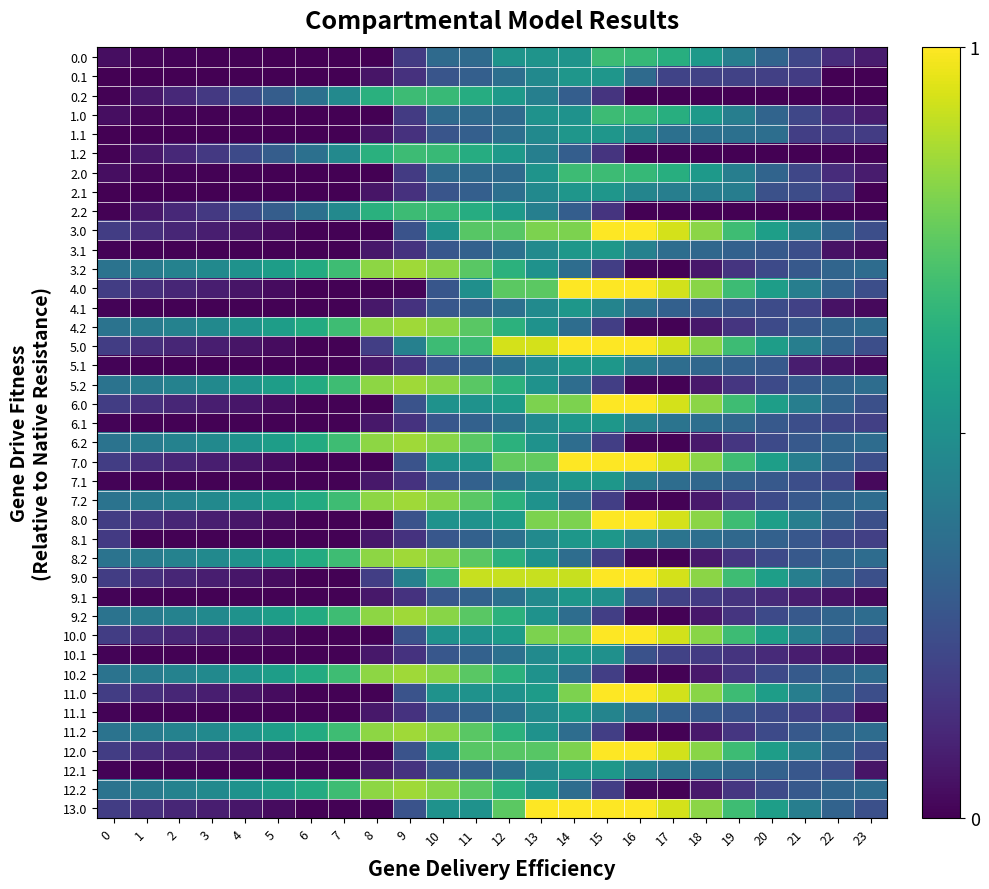

Reading left to right, transcribe all the data shown in this chart.

0.0: 0=0.0	1=0.0	2=0.0	3=0.0	4=0.0	5=0.0	6=0.0	7=0.0	8=0.0	9=0.2	10=0.3	11=0.3	12=0.5	13=0.5	14=0.5	15=0.7	16=0.7	17=0.6	18=0.5	19=0.4	20=0.3	21=0.2	22=0.1	23=0.1
0.1: 0=0.0	1=0.0	2=0.0	3=0.0	4=0.0	5=0.0	6=0.0	7=0.0	8=0.1	9=0.1	10=0.3	11=0.3	12=0.4	13=0.5	14=0.5	15=0.5	16=0.3	17=0.2	18=0.2	19=0.2	20=0.2	21=0.2	22=0.0	23=0.0
0.2: 0=0.0	1=0.1	2=0.1	3=0.2	4=0.2	5=0.3	6=0.4	7=0.5	8=0.6	9=0.7	10=0.7	11=0.6	12=0.5	13=0.4	14=0.3	15=0.1	16=0.0	17=0.0	18=0.0	19=0.0	20=0.0	21=0.0	22=0.0	23=0.0
1.0: 0=0.0	1=0.0	2=0.0	3=0.0	4=0.0	5=0.0	6=0.0	7=0.0	8=0.0	9=0.2	10=0.3	11=0.3	12=0.3	13=0.5	14=0.5	15=0.7	16=0.7	17=0.6	18=0.5	19=0.4	20=0.3	21=0.2	22=0.1	23=0.1
1.1: 0=0.0	1=0.0	2=0.0	3=0.0	4=0.0	5=0.0	6=0.0	7=0.0	8=0.1	9=0.1	10=0.3	11=0.3	12=0.4	13=0.5	14=0.5	15=0.5	16=0.5	17=0.4	18=0.4	19=0.4	20=0.4	21=0.2	22=0.2	23=0.2
1.2: 0=0.0	1=0.1	2=0.1	3=0.2	4=0.2	5=0.3	6=0.4	7=0.5	8=0.6	9=0.7	10=0.7	11=0.6	12=0.5	13=0.4	14=0.3	15=0.1	16=0.0	17=0.0	18=0.0	19=0.0	20=0.0	21=0.0	22=0.0	23=0.0
2.0: 0=0.0	1=0.0	2=0.0	3=0.0	4=0.0	5=0.0	6=0.0	7=0.0	8=0.0	9=0.2	10=0.3	11=0.3	12=0.3	13=0.5	14=0.7	15=0.7	16=0.7	17=0.6	18=0.5	19=0.4	20=0.3	21=0.2	22=0.1	23=0.1
2.1: 0=0.0	1=0.0	2=0.0	3=0.0	4=0.0	5=0.0	6=0.0	7=0.0	8=0.1	9=0.1	10=0.3	11=0.3	12=0.4	13=0.5	14=0.5	15=0.5	16=0.5	17=0.4	18=0.4	19=0.4	20=0.2	21=0.2	22=0.2	23=0.0
2.2: 0=0.0	1=0.1	2=0.1	3=0.2	4=0.2	5=0.3	6=0.4	7=0.5	8=0.6	9=0.7	10=0.7	11=0.6	12=0.5	13=0.4	14=0.3	15=0.1	16=0.0	17=0.0	18=0.0	19=0.0	20=0.0	21=0.0	22=0.0	23=0.0
3.0: 0=0.2	1=0.1	2=0.1	3=0.1	4=0.1	5=0.0	6=0.0	7=0.0	8=0.0	9=0.3	10=0.5	11=0.7	12=0.7	13=0.8	14=0.8	15=1.0	16=1.0	17=0.9	18=0.8	19=0.7	20=0.6	21=0.4	22=0.3	23=0.2
3.1: 0=0.0	1=0.0	2=0.0	3=0.0	4=0.0	5=0.0	6=0.0	7=0.0	8=0.1	9=0.1	10=0.3	11=0.3	12=0.4	13=0.5	14=0.5	15=0.5	16=0.4	17=0.4	18=0.3	19=0.3	20=0.3	21=0.2	22=0.0	23=0.0
3.2: 0=0.4	1=0.4	2=0.4	3=0.5	4=0.5	5=0.6	6=0.6	7=0.7	8=0.8	9=0.9	10=0.8	11=0.7	12=0.6	13=0.5	14=0.4	15=0.2	16=0.0	17=0.0	18=0.1	19=0.2	20=0.2	21=0.3	22=0.3	23=0.4
4.0: 0=0.2	1=0.1	2=0.1	3=0.1	4=0.1	5=0.0	6=0.0	7=0.0	8=0.0	9=0.0	10=0.3	11=0.5	12=0.7	13=0.7	14=1.0	15=1.0	16=1.0	17=0.9	18=0.8	19=0.7	20=0.6	21=0.4	22=0.3	23=0.2
4.1: 0=0.0	1=0.0	2=0.0	3=0.0	4=0.0	5=0.0	6=0.0	7=0.0	8=0.1	9=0.1	10=0.3	11=0.3	12=0.4	13=0.5	14=0.5	15=0.5	16=0.4	17=0.3	18=0.3	19=0.3	20=0.2	21=0.2	22=0.0	23=0.0
4.2: 0=0.4	1=0.4	2=0.4	3=0.5	4=0.5	5=0.6	6=0.6	7=0.7	8=0.8	9=0.9	10=0.8	11=0.7	12=0.6	13=0.5	14=0.4	15=0.2	16=0.0	17=0.0	18=0.1	19=0.2	20=0.2	21=0.3	22=0.3	23=0.4
5.0: 0=0.2	1=0.1	2=0.1	3=0.1	4=0.1	5=0.0	6=0.0	7=0.0	8=0.2	9=0.4	10=0.7	11=0.7	12=0.9	13=0.9	14=1.0	15=1.0	16=1.0	17=0.9	18=0.8	19=0.7	20=0.6	21=0.4	22=0.3	23=0.2
5.1: 0=0.0	1=0.0	2=0.0	3=0.0	4=0.0	5=0.0	6=0.0	7=0.0	8=0.1	9=0.1	10=0.3	11=0.3	12=0.4	13=0.5	14=0.5	15=0.5	16=0.4	17=0.4	18=0.3	19=0.3	20=0.3	21=0.1	22=0.0	23=0.0
5.2: 0=0.4	1=0.4	2=0.4	3=0.5	4=0.5	5=0.6	6=0.6	7=0.7	8=0.8	9=0.9	10=0.8	11=0.7	12=0.6	13=0.5	14=0.4	15=0.2	16=0.0	17=0.0	18=0.1	19=0.2	20=0.2	21=0.3	22=0.3	23=0.4
6.0: 0=0.2	1=0.1	2=0.1	3=0.1	4=0.1	5=0.0	6=0.0	7=0.0	8=0.0	9=0.3	10=0.5	11=0.5	12=0.6	13=0.8	14=0.8	15=1.0	16=1.0	17=0.9	18=0.8	19=0.7	20=0.6	21=0.4	22=0.3	23=0.2
6.1: 0=0.0	1=0.0	2=0.0	3=0.0	4=0.0	5=0.0	6=0.0	7=0.0	8=0.1	9=0.1	10=0.3	11=0.3	12=0.4	13=0.5	14=0.5	15=0.5	16=0.4	17=0.4	18=0.4	19=0.3	20=0.3	21=0.2	22=0.2	23=0.2
6.2: 0=0.4	1=0.4	2=0.4	3=0.5	4=0.5	5=0.6	6=0.6	7=0.7	8=0.8	9=0.9	10=0.8	11=0.7	12=0.6	13=0.5	14=0.4	15=0.2	16=0.0	17=0.0	18=0.1	19=0.2	20=0.2	21=0.3	22=0.3	23=0.4
7.0: 0=0.2	1=0.1	2=0.1	3=0.1	4=0.1	5=0.0	6=0.0	7=0.0	8=0.0	9=0.3	10=0.5	11=0.5	12=0.8	13=0.8	14=1.0	15=1.0	16=1.0	17=0.9	18=0.8	19=0.7	20=0.6	21=0.4	22=0.3	23=0.2
7.1: 0=0.0	1=0.0	2=0.0	3=0.0	4=0.0	5=0.0	6=0.0	7=0.0	8=0.1	9=0.1	10=0.3	11=0.3	12=0.4	13=0.5	14=0.5	15=0.5	16=0.4	17=0.4	18=0.3	19=0.3	20=0.3	21=0.2	22=0.2	23=0.0
7.2: 0=0.4	1=0.4	2=0.4	3=0.5	4=0.5	5=0.6	6=0.6	7=0.7	8=0.8	9=0.9	10=0.8	11=0.7	12=0.6	13=0.5	14=0.4	15=0.2	16=0.0	17=0.0	18=0.1	19=0.2	20=0.2	21=0.3	22=0.3	23=0.4
8.0: 0=0.2	1=0.1	2=0.1	3=0.1	4=0.1	5=0.0	6=0.0	7=0.0	8=0.0	9=0.3	10=0.5	11=0.5	12=0.6	13=0.8	14=0.8	15=1.0	16=1.0	17=0.9	18=0.8	19=0.7	20=0.6	21=0.4	22=0.3	23=0.2
8.1: 0=0.2	1=0.0	2=0.0	3=0.0	4=0.0	5=0.0	6=0.0	7=0.0	8=0.1	9=0.1	10=0.3	11=0.3	12=0.4	13=0.5	14=0.5	15=0.5	16=0.4	17=0.4	18=0.4	19=0.3	20=0.3	21=0.3	22=0.2	23=0.2
8.2: 0=0.4	1=0.4	2=0.4	3=0.5	4=0.5	5=0.6	6=0.6	7=0.7	8=0.8	9=0.9	10=0.8	11=0.7	12=0.6	13=0.5	14=0.4	15=0.2	16=0.0	17=0.0	18=0.1	19=0.2	20=0.2	21=0.3	22=0.3	23=0.4
9.0: 0=0.2	1=0.1	2=0.1	3=0.1	4=0.1	5=0.0	6=0.0	7=0.0	8=0.2	9=0.4	10=0.7	11=0.9	12=0.9	13=0.9	14=0.9	15=1.0	16=1.0	17=0.9	18=0.8	19=0.7	20=0.6	21=0.4	22=0.3	23=0.2
9.1: 0=0.0	1=0.0	2=0.0	3=0.0	4=0.0	5=0.0	6=0.0	7=0.0	8=0.1	9=0.1	10=0.3	11=0.3	12=0.4	13=0.5	14=0.5	15=0.5	16=0.3	17=0.2	18=0.2	19=0.1	20=0.1	21=0.1	22=0.0	23=0.0
9.2: 0=0.4	1=0.4	2=0.4	3=0.5	4=0.5	5=0.6	6=0.6	7=0.7	8=0.8	9=0.9	10=0.8	11=0.7	12=0.6	13=0.5	14=0.4	15=0.2	16=0.0	17=0.0	18=0.1	19=0.2	20=0.2	21=0.3	22=0.3	23=0.4
10.0: 0=0.2	1=0.1	2=0.1	3=0.1	4=0.1	5=0.0	6=0.0	7=0.0	8=0.0	9=0.3	10=0.5	11=0.5	12=0.6	13=0.8	14=0.8	15=1.0	16=1.0	17=0.9	18=0.8	19=0.7	20=0.6	21=0.4	22=0.3	23=0.2
10.1: 0=0.0	1=0.0	2=0.0	3=0.0	4=0.0	5=0.0	6=0.0	7=0.0	8=0.1	9=0.1	10=0.3	11=0.3	12=0.4	13=0.5	14=0.5	15=0.5	16=0.3	17=0.2	18=0.2	19=0.1	20=0.1	21=0.1	22=0.0	23=0.0
10.2: 0=0.4	1=0.4	2=0.4	3=0.5	4=0.5	5=0.6	6=0.6	7=0.7	8=0.8	9=0.9	10=0.8	11=0.7	12=0.6	13=0.5	14=0.4	15=0.2	16=0.0	17=0.0	18=0.1	19=0.2	20=0.2	21=0.3	22=0.3	23=0.4
11.0: 0=0.2	1=0.1	2=0.1	3=0.1	4=0.1	5=0.0	6=0.0	7=0.0	8=0.0	9=0.3	10=0.5	11=0.5	12=0.5	13=0.6	14=0.8	15=1.0	16=1.0	17=0.9	18=0.8	19=0.7	20=0.6	21=0.4	22=0.3	23=0.2
11.1: 0=0.0	1=0.0	2=0.0	3=0.0	4=0.0	5=0.0	6=0.0	7=0.0	8=0.1	9=0.1	10=0.3	11=0.3	12=0.4	13=0.5	14=0.5	15=0.5	16=0.4	17=0.3	18=0.3	19=0.3	20=0.2	21=0.2	22=0.2	23=0.0
11.2: 0=0.4	1=0.4	2=0.4	3=0.5	4=0.5	5=0.6	6=0.6	7=0.7	8=0.8	9=0.9	10=0.8	11=0.7	12=0.6	13=0.5	14=0.4	15=0.2	16=0.0	17=0.0	18=0.1	19=0.2	20=0.2	21=0.3	22=0.3	23=0.4
12.0: 0=0.2	1=0.1	2=0.1	3=0.1	4=0.1	5=0.0	6=0.0	7=0.0	8=0.0	9=0.3	10=0.5	11=0.7	12=0.7	13=0.7	14=0.8	15=1.0	16=1.0	17=0.9	18=0.8	19=0.7	20=0.6	21=0.4	22=0.3	23=0.2
12.1: 0=0.0	1=0.0	2=0.0	3=0.0	4=0.0	5=0.0	6=0.0	7=0.0	8=0.1	9=0.1	10=0.3	11=0.3	12=0.4	13=0.5	14=0.5	15=0.5	16=0.4	17=0.4	18=0.4	19=0.3	20=0.3	21=0.3	22=0.2	23=0.1
12.2: 0=0.4	1=0.4	2=0.4	3=0.5	4=0.5	5=0.6	6=0.6	7=0.7	8=0.8	9=0.9	10=0.8	11=0.7	12=0.6	13=0.5	14=0.4	15=0.2	16=0.0	17=0.0	18=0.1	19=0.2	20=0.2	21=0.3	22=0.3	23=0.4
13.0: 0=0.2	1=0.1	2=0.1	3=0.1	4=0.1	5=0.0	6=0.0	7=0.0	8=0.0	9=0.3	10=0.5	11=0.5	12=0.7	13=1.0	14=1.0	15=1.0	16=1.0	17=0.9	18=0.8	19=0.7	20=0.6	21=0.4	22=0.3	23=0.2